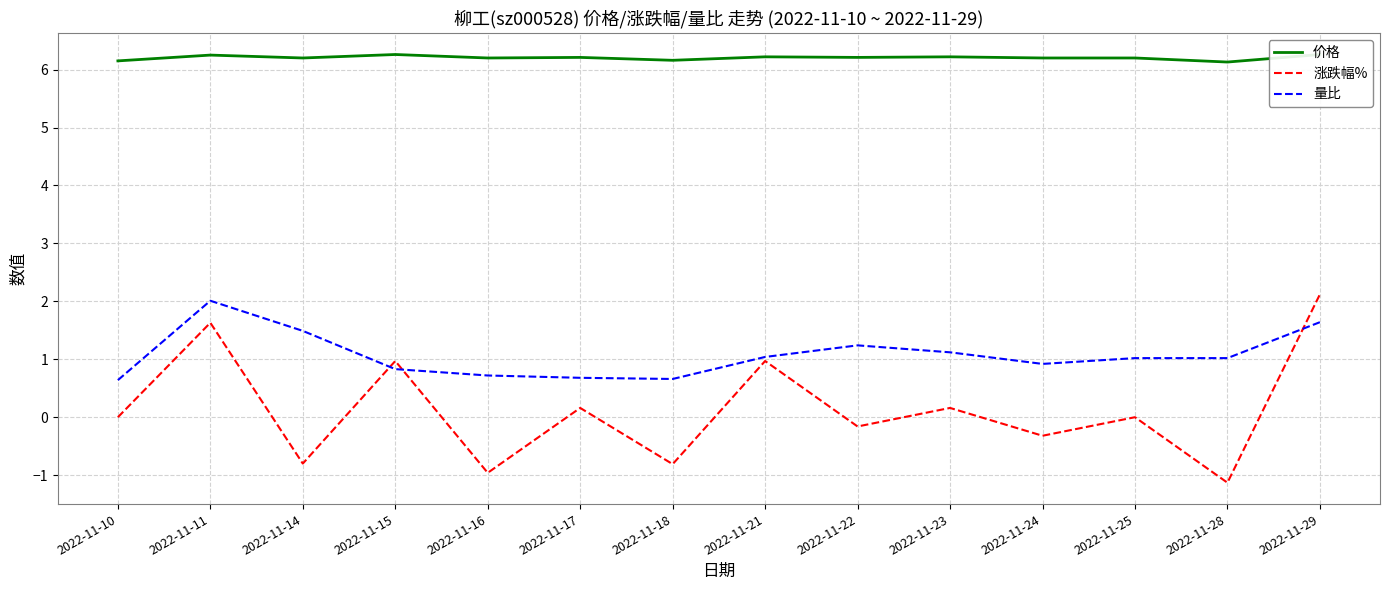

How many values in the 量比 series exceed 1?

8